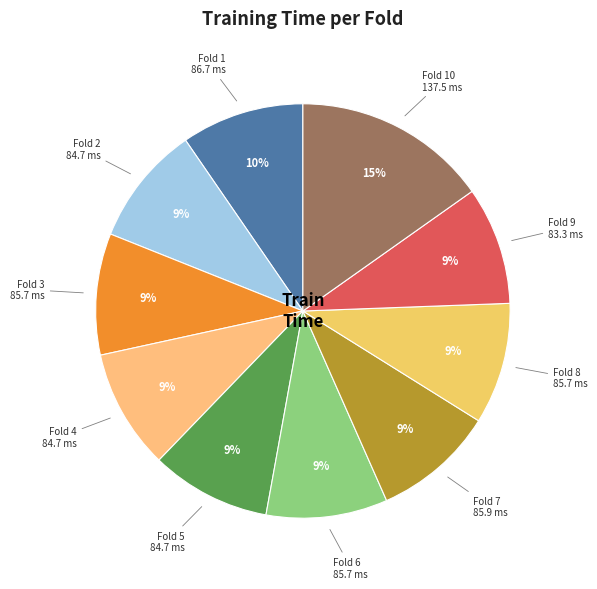

Is there a majority slice in this chart?

No